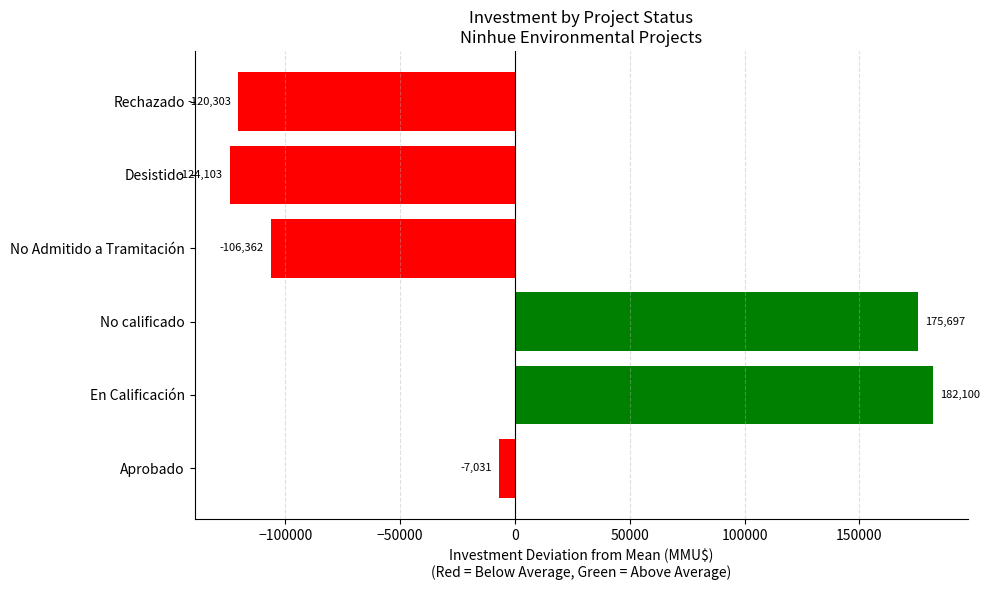

What is the difference between the maximum and minimum values?

306203.0